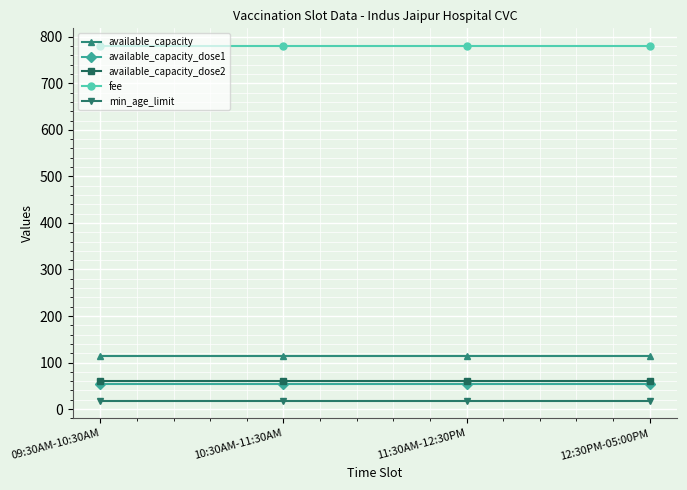

True or false: min_age_limit and available_capacity_dose2 cross at least once.

False